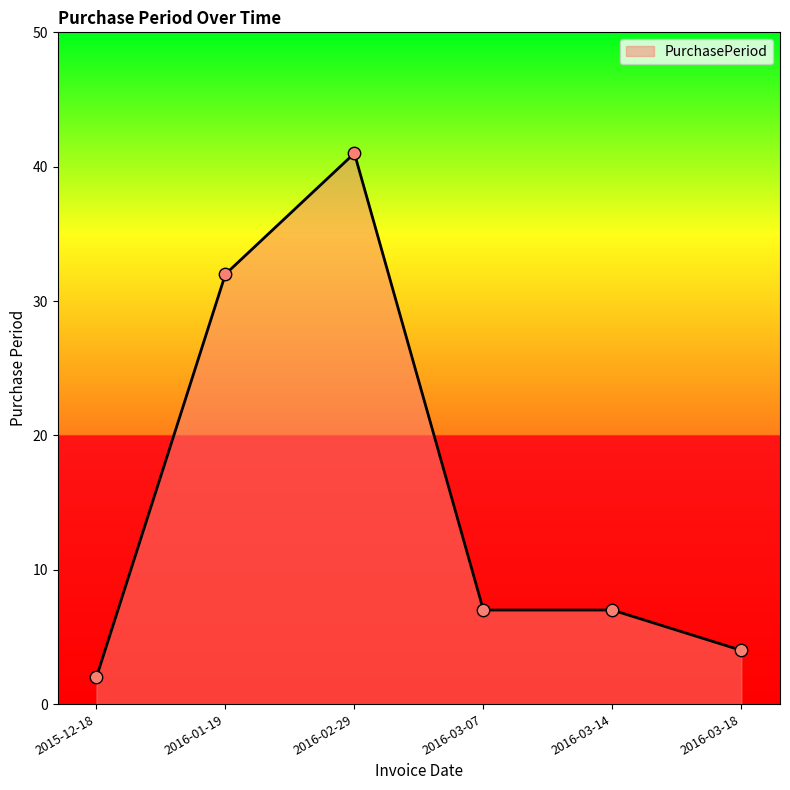

Approximately how many times larger is the value at 2016-03-14 compared to 2016-02-29?

0.2